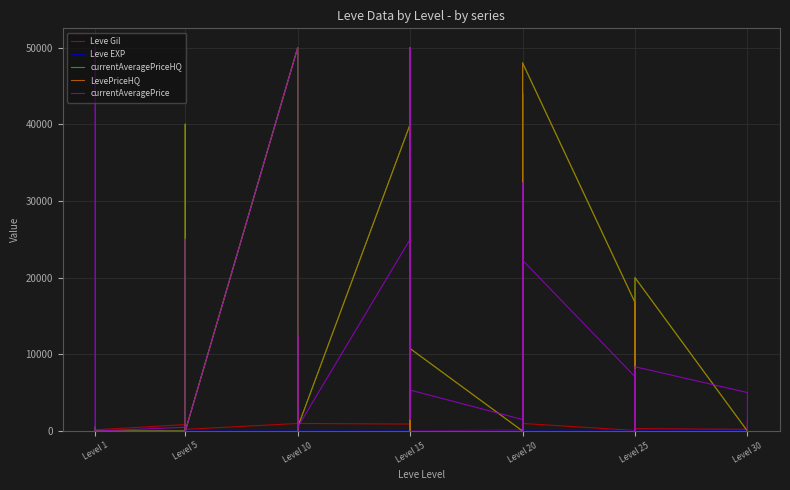

Is the value of LevePriceHQ at Level 10 greater than the value of Leve EXP at Level 10?

Yes